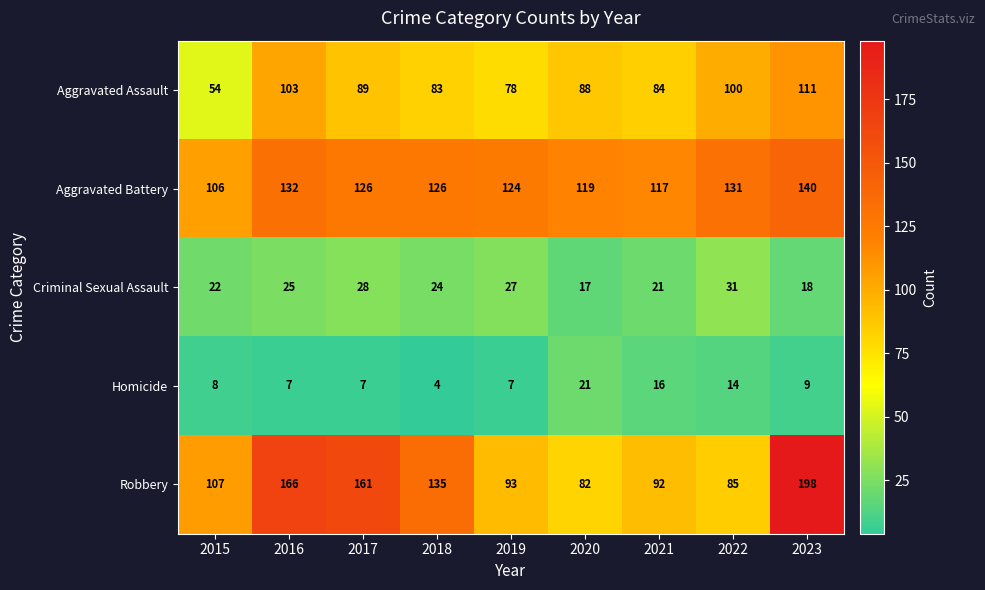

Read the Homicide value at 2018.

4